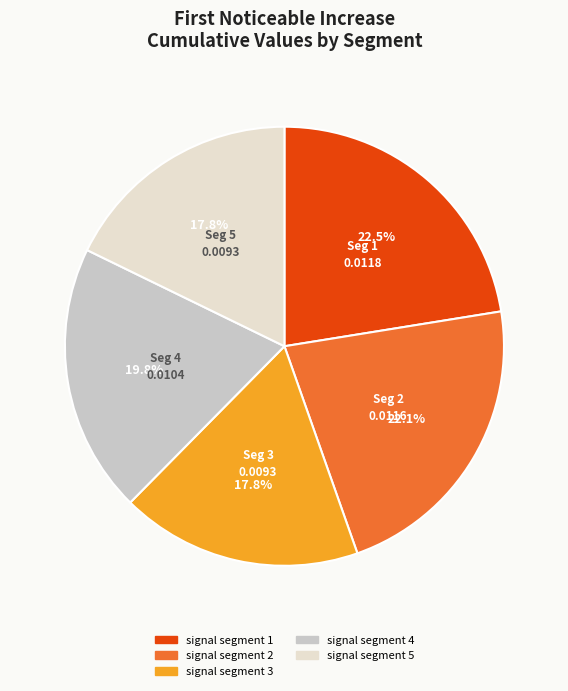

To the nearest percent, what is the difference between the signal segment 5 and signal segment 1 slice percentages?

5%